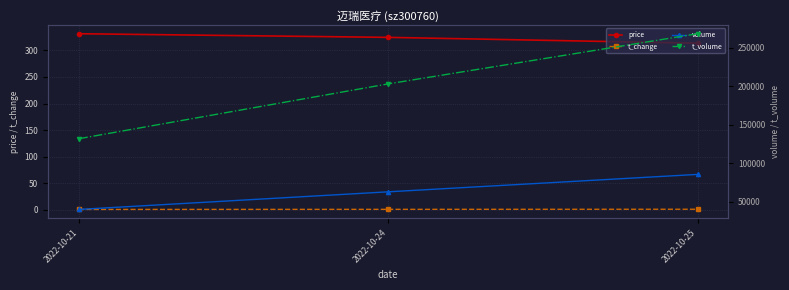

What are all the series names shown in the legend?

price, t_change, volume, t_volume